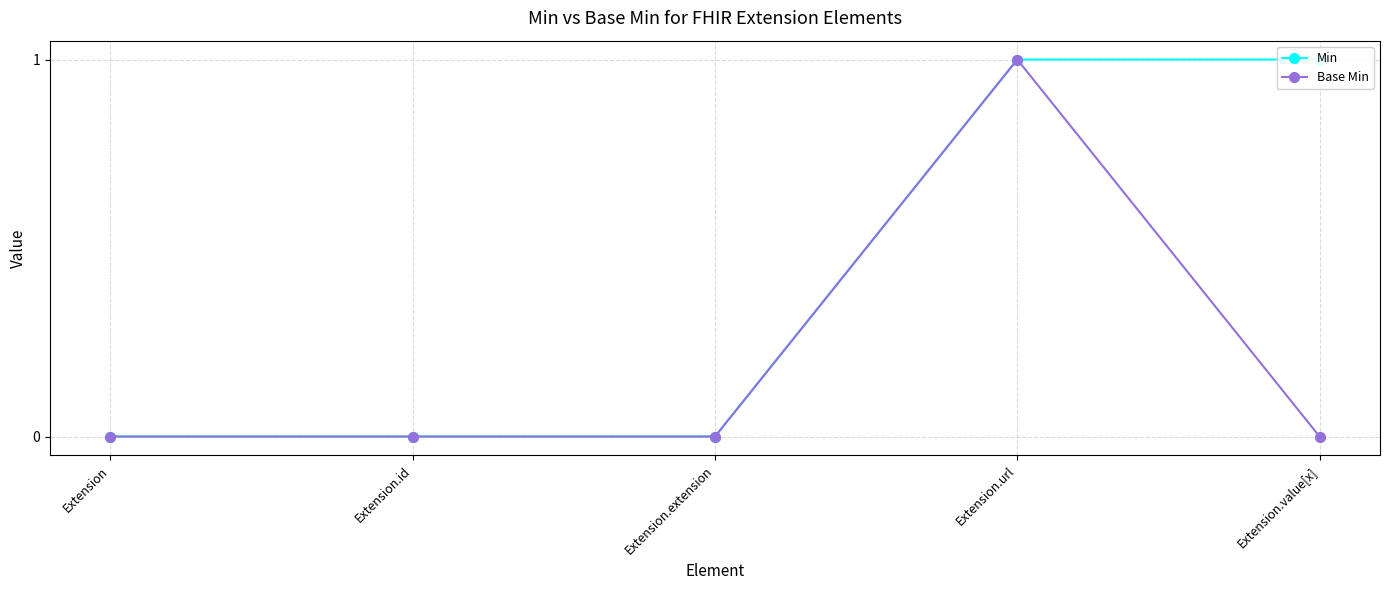

How many lines are shown in the chart?

2